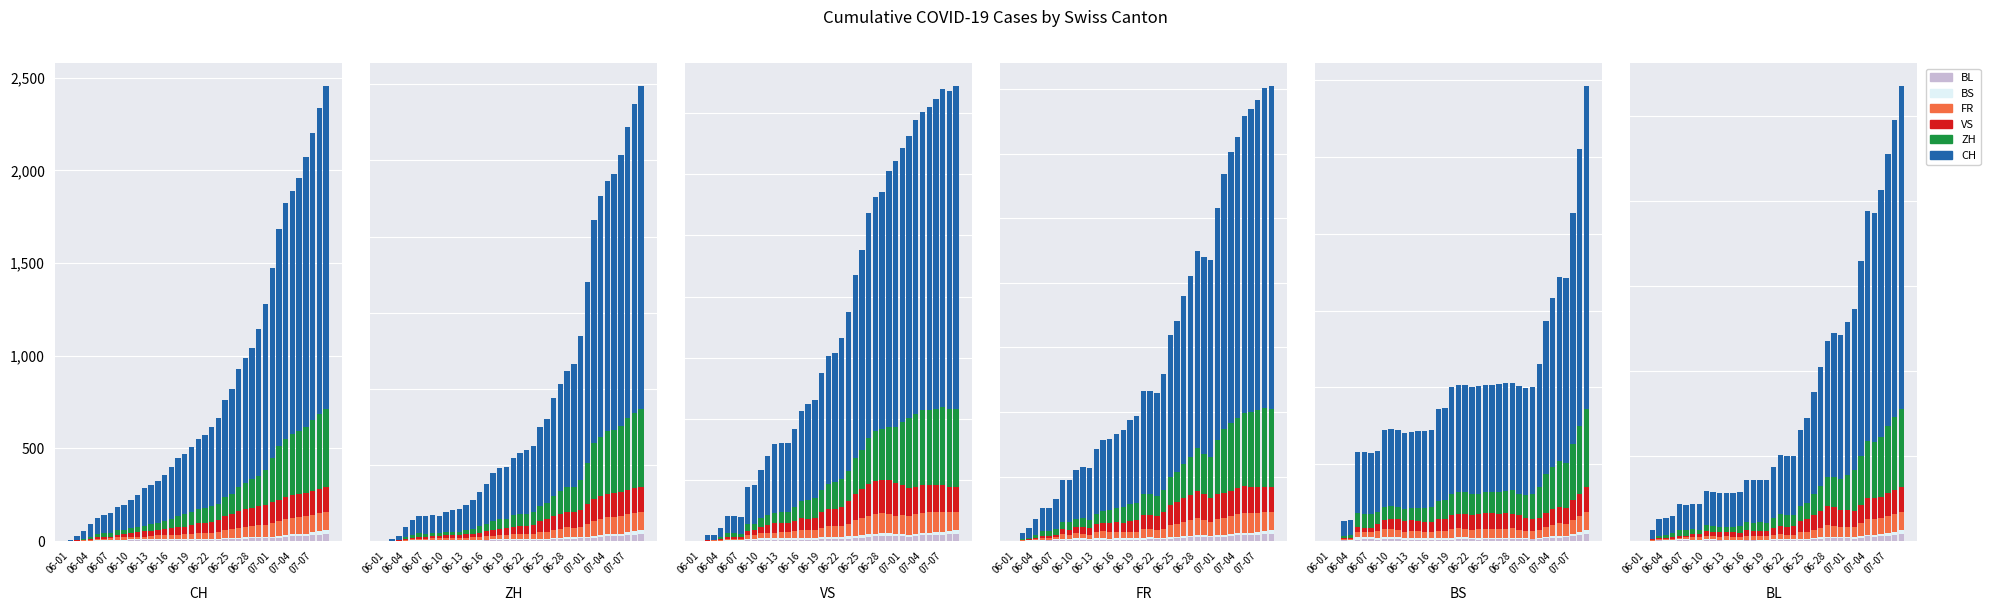

Where is BL nearest to the value 0?

06-01